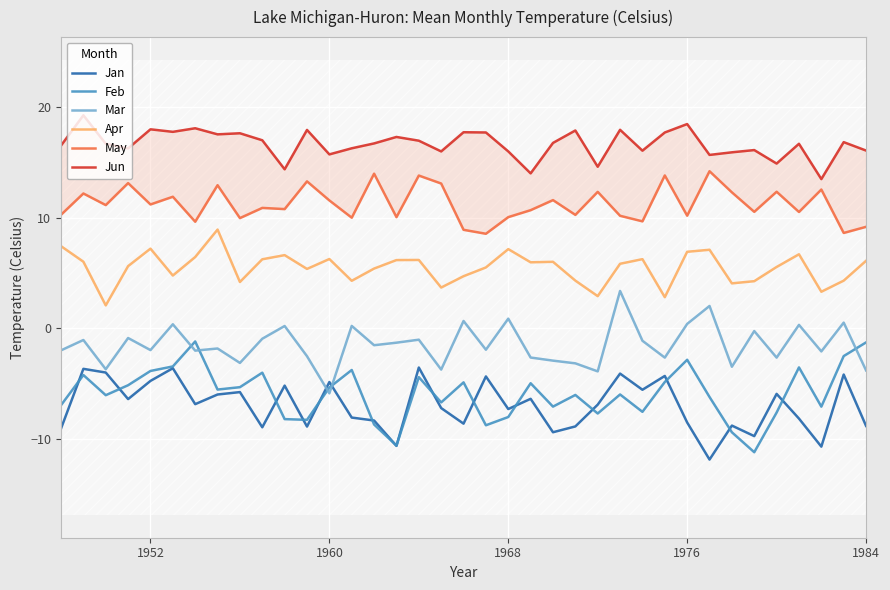

Reading left to right, what are all the values shown in this chart?

Jan: -9.0	-3.6	-4.0	-6.4	-4.7	-3.6	-6.8	-6.0	-5.7	-8.9	-5.2	-8.9	-4.8	-8.0	-8.3	-10.6	-3.5	-7.2	-8.6	-4.3	-7.3	-6.3	-9.4	-8.8	-6.9	-4.1	-5.5	-4.3	-8.5	-11.8	-8.8	-9.7	-5.9	-8.1	-10.7	-4.2	-8.8
Feb: -6.9	-4.2	-6.0	-5.1	-3.8	-3.4	-1.2	-5.5	-5.3	-4.0	-8.2	-8.2	-5.3	-3.7	-8.7	-10.6	-4.4	-6.7	-4.9	-8.7	-8.0	-4.9	-7.1	-6.0	-7.7	-6.0	-7.5	-4.8	-2.8	-6.2	-9.4	-11.2	-7.6	-3.5	-7.1	-2.5	-1.3
Mar: -2.0	-1.0	-3.7	-0.9	-2.0	0.4	-2.0	-1.8	-3.1	-0.9	0.2	-2.5	-5.9	0.2	-1.5	-1.3	-1.0	-3.7	0.7	-1.9	0.9	-2.6	-2.9	-3.1	-3.9	3.4	-1.1	-2.6	0.4	2.0	-3.5	-0.2	-2.6	0.3	-2.1	0.5	-3.8
Apr: 7.4	6.0	2.1	5.6	7.2	4.8	6.4	8.9	4.2	6.2	6.6	5.4	6.3	4.3	5.4	6.2	6.2	3.7	4.7	5.5	7.2	6.0	6.0	4.3	2.9	5.8	6.3	2.8	6.9	7.1	4.1	4.3	5.5	6.7	3.3	4.3	6.1
May: 10.3	12.2	11.1	13.1	11.2	11.9	9.6	12.9	10.0	10.9	10.8	13.3	11.6	10.0	14.0	10.0	13.8	13.1	8.9	8.5	10.0	10.7	11.6	10.2	12.3	10.2	9.7	13.8	10.2	14.2	12.3	10.5	12.3	10.5	12.5	8.6	9.2
Jun: 16.5	19.2	16.7	16.3	18.0	17.7	18.1	17.5	17.6	17.0	14.4	17.9	15.7	16.3	16.7	17.3	16.9	16.0	17.7	17.7	16.0	14.0	16.7	17.9	14.6	17.9	16.0	17.7	18.4	15.7	15.9	16.1	14.9	16.7	13.5	16.8	16.1